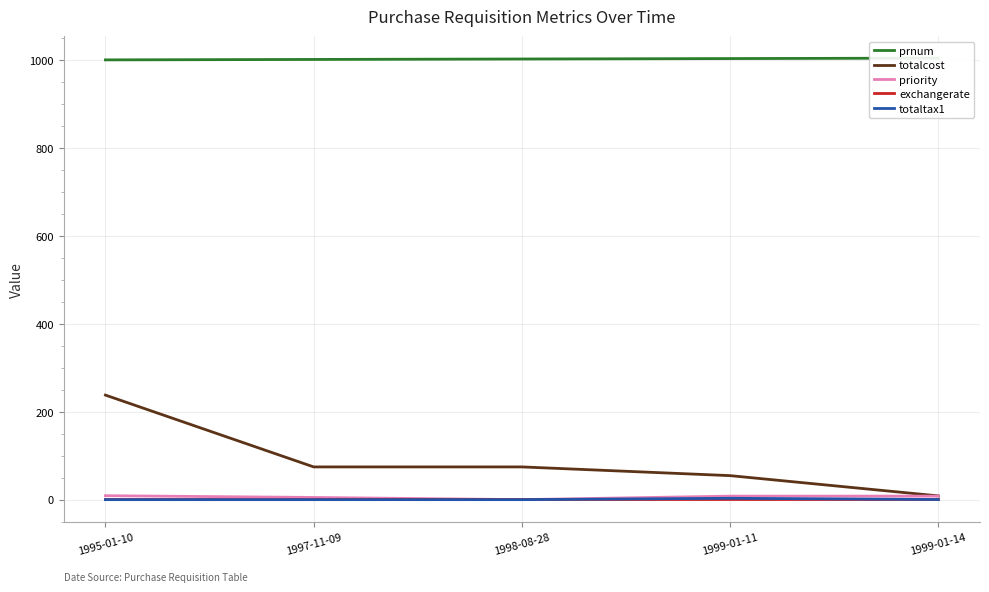

The prnum series shows 374.3 at 1995-01-10. True or false?

False